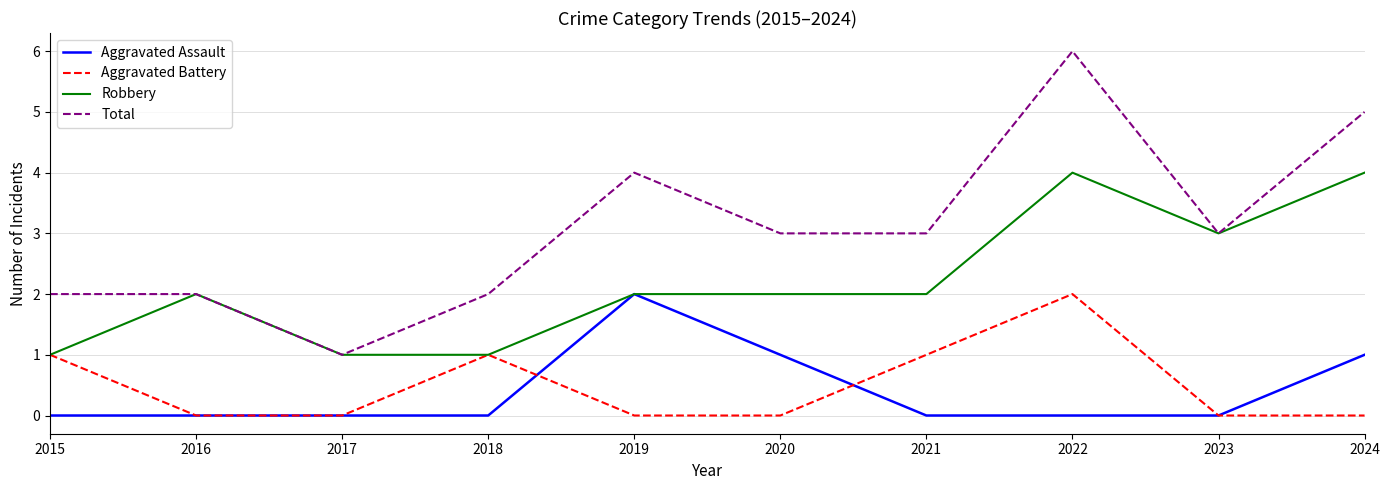

At which label does Aggravated Battery reach its peak?

2022